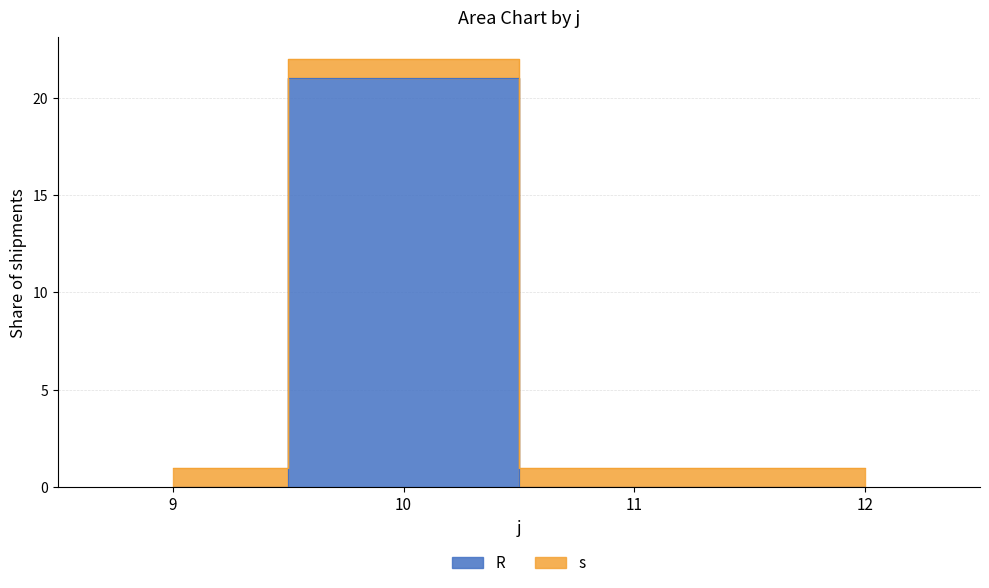

Which category has the lowest value across all series?

9